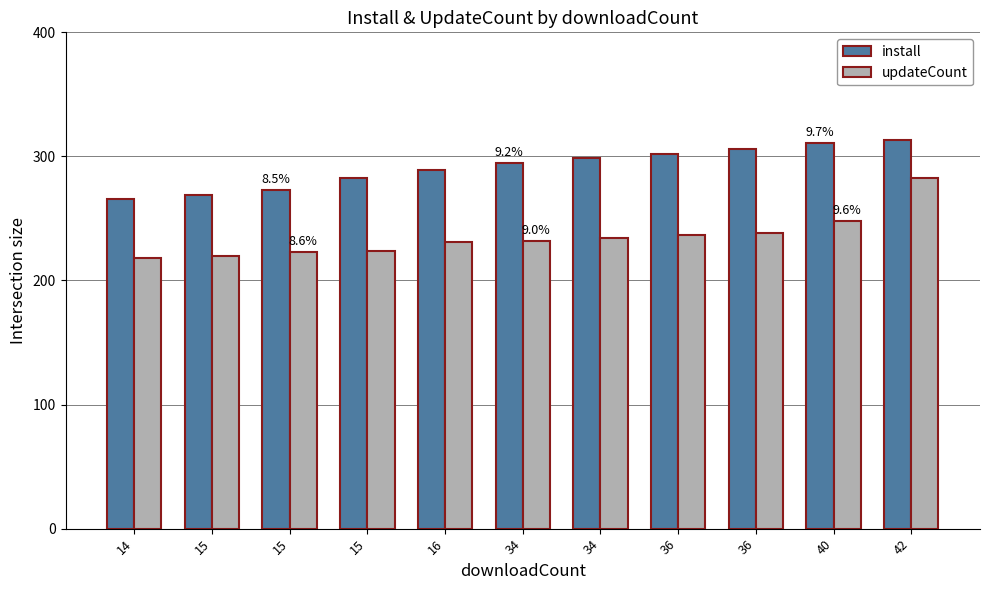

At which category is the sum across all series the highest?

42